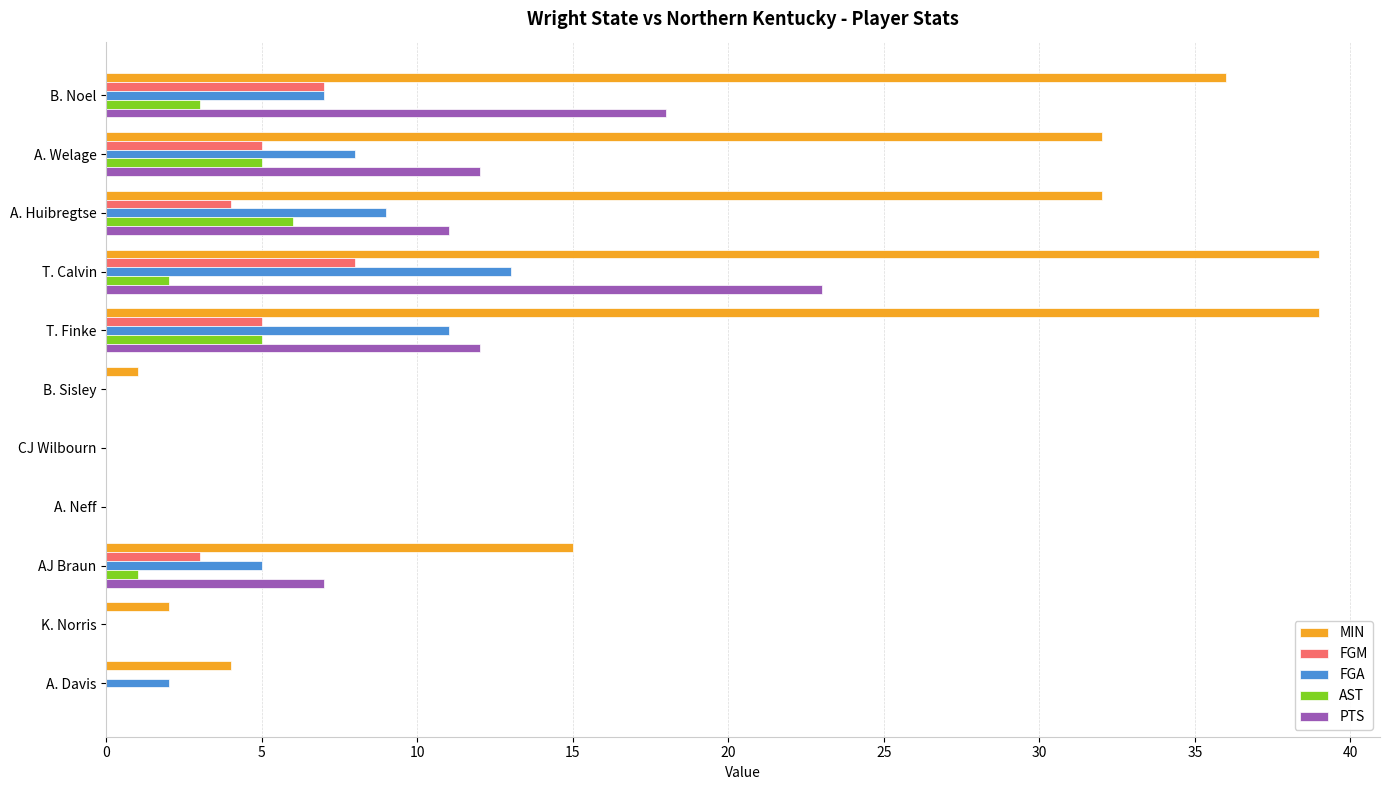

True or false: PTS has a value of -10 at K. Norris.

False